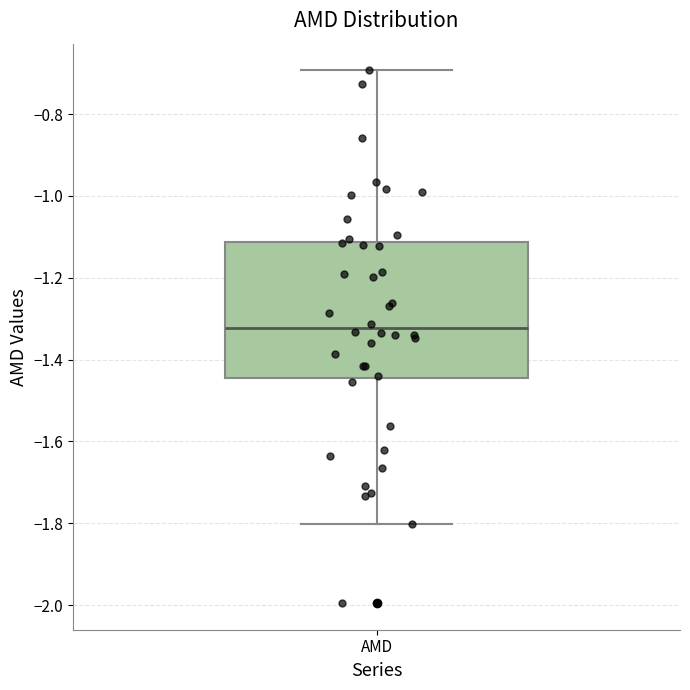

Transcribe this box plot: give where the median line is, the range the box spans, and where the two whiskers end, as read against the y-axis. The values are not printed on the chart, so give them approximately, as read against the axis.

median -1.32, box -1.44 to -1.12, whiskers -1.80 to -0.70